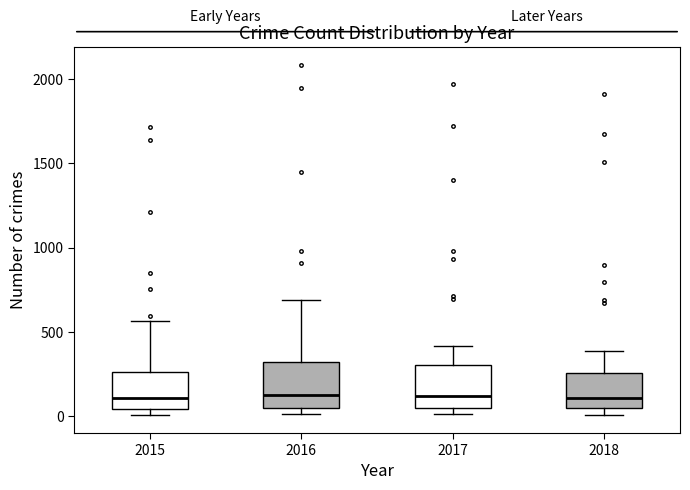

Reading left to right, transcribe this box plot: for each box, give where its median line is, the range the box spans, and where its two whiskers end, as read against the y-axis. The values are not printed on the chart, so give them approximately, as read against the axis.

2015: median 100, box 50 to 250, whiskers 0 to 550
2016: median 150, box 50 to 300, whiskers 0 to 700
2017: median 100, box 50 to 300, whiskers 0 to 400
2018: median 100, box 50 to 250, whiskers 0 to 400